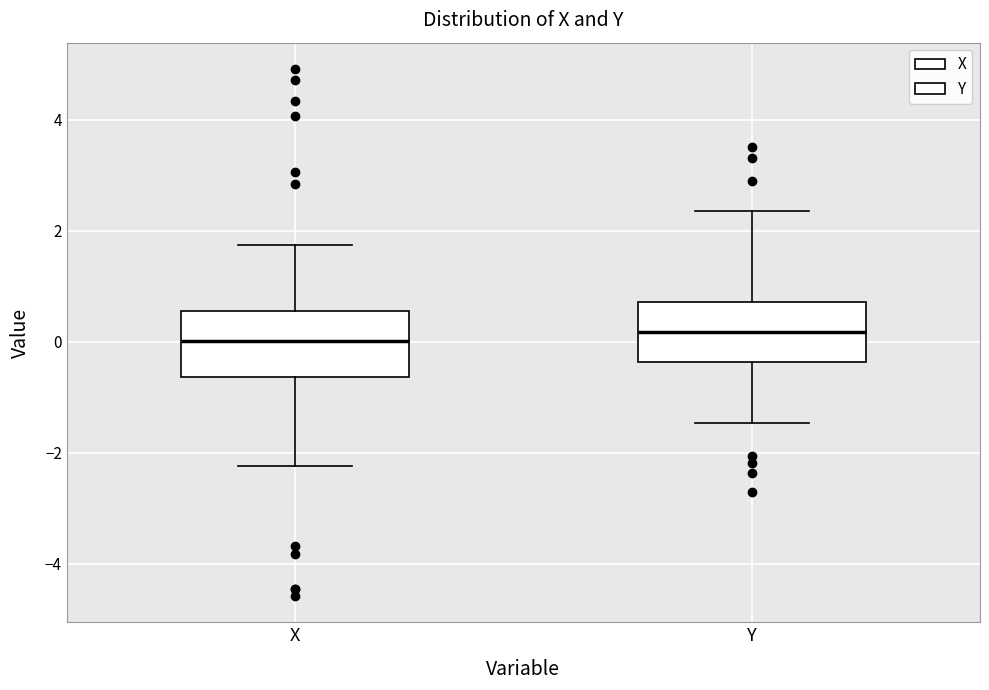

Reading left to right, transcribe this box plot: for each box, give where its median line is, the range the box spans, and where its two whiskers end, as read against the y-axis. The values are not printed on the chart, so give them approximately, as read against the axis.

X: median 0.0, box -0.6 to 0.6, whiskers -2.2 to 1.8
Y: median 0.2, box -0.4 to 0.8, whiskers -1.4 to 2.4